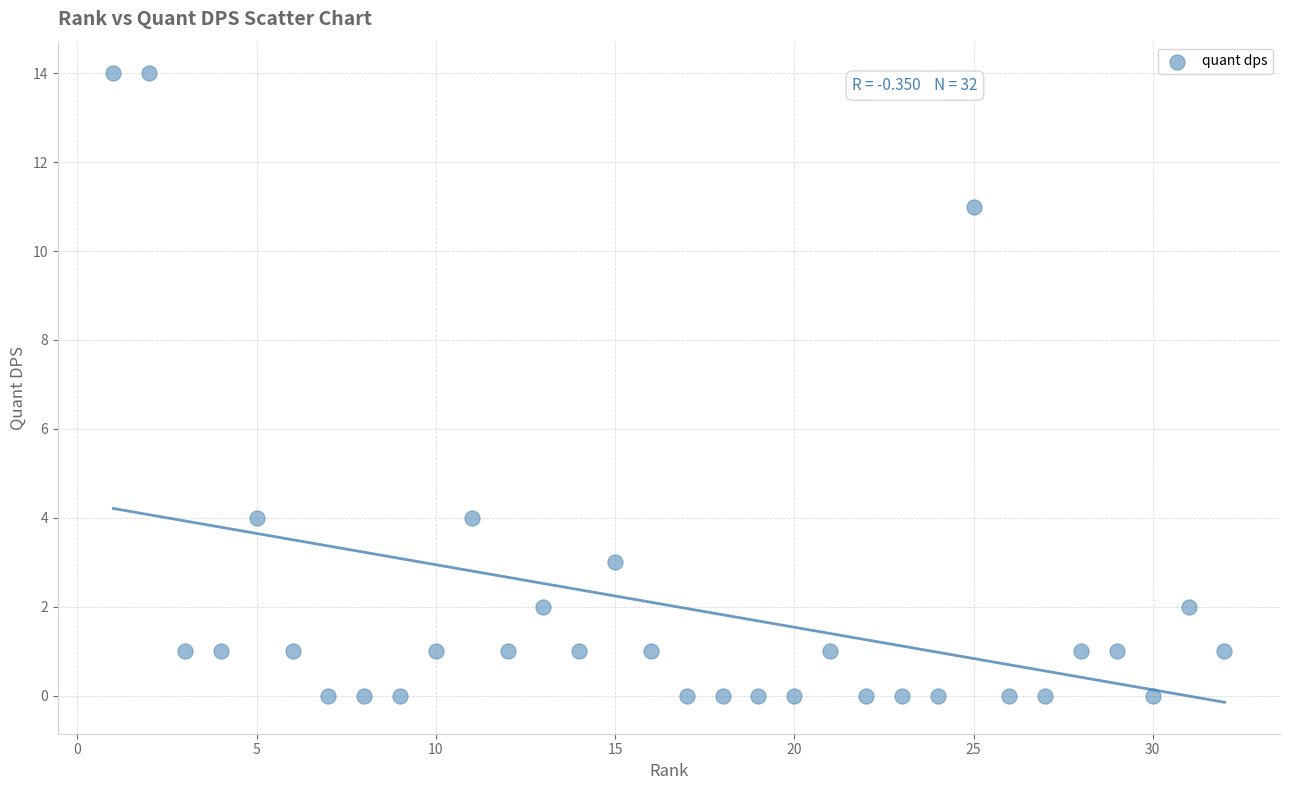

What is the range of X values (max minus min)?

31